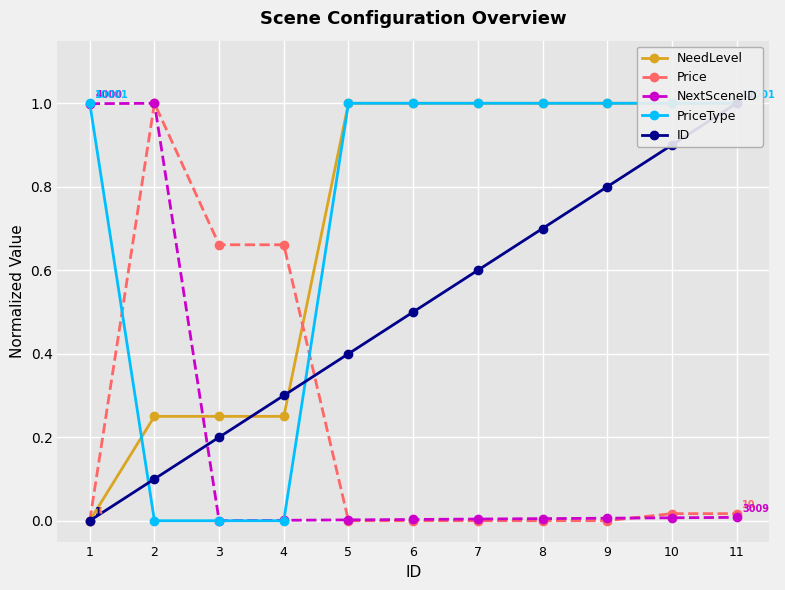

True or false: ID has more than 1 interior local peaks.

False